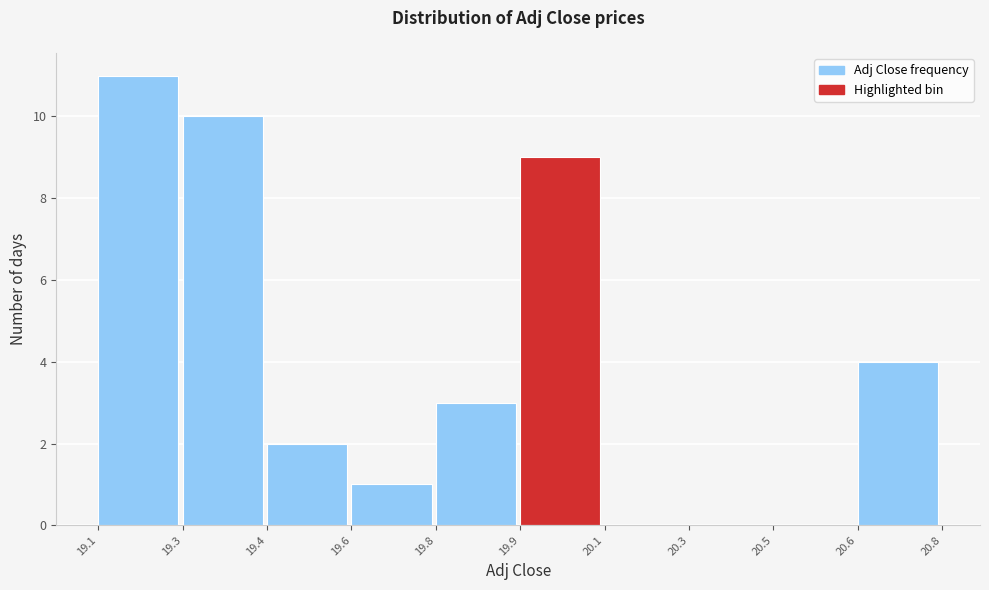

Reading left to right, list all the values displayed in this chart.

19.1=11	19.3=10	19.4=2	19.6=1	19.8=3	19.9=9	20.1=0	20.3=0	20.5=0	20.6=4